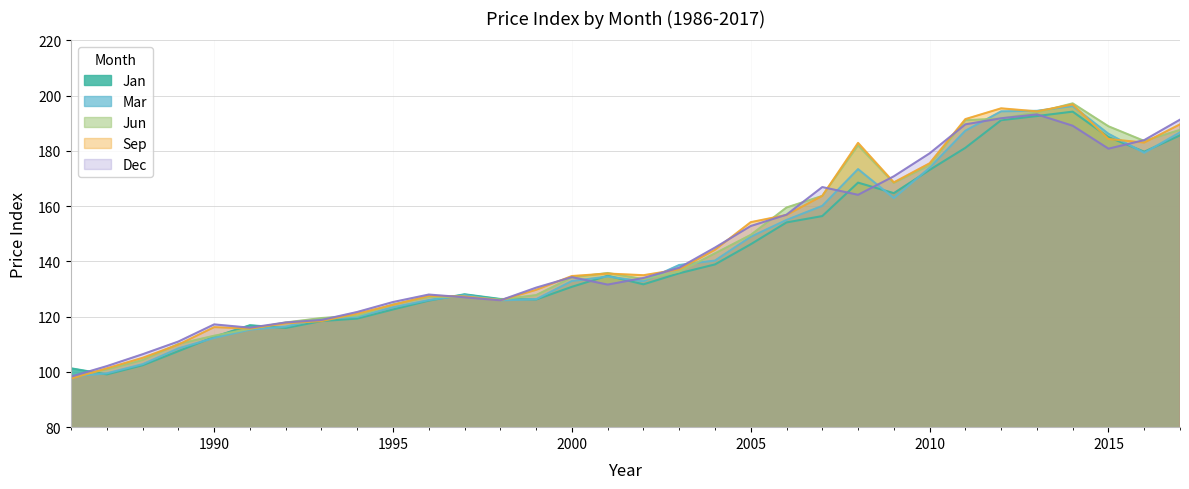

True or false: Dec and Jun intersect in this chart.

True